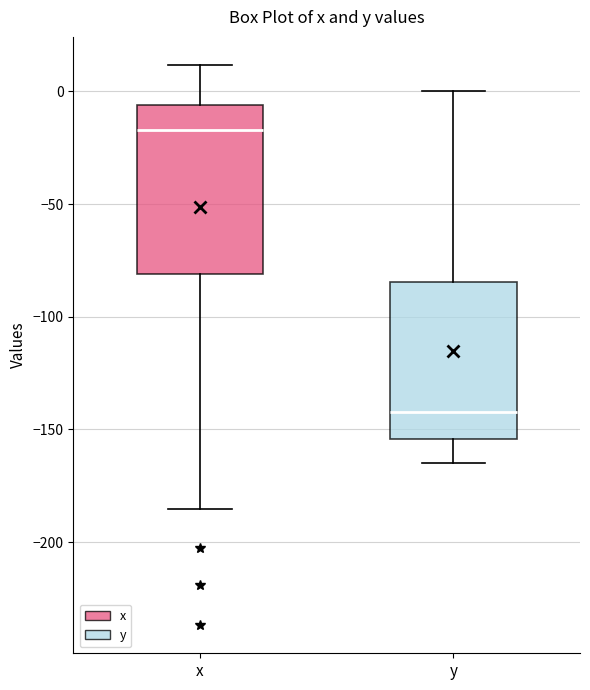

Which box's median line is the lowest?

y